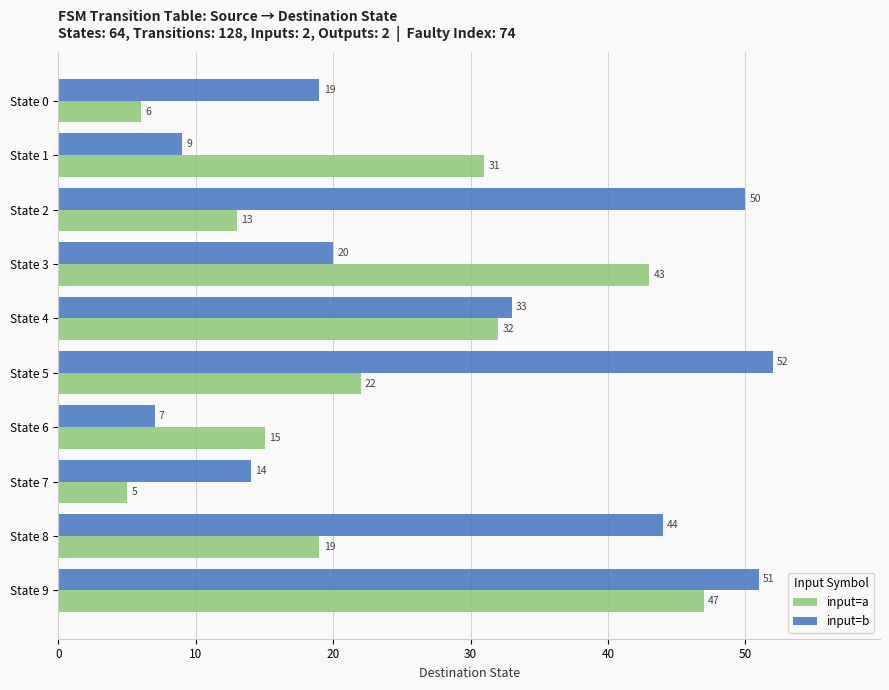

The value of input=a at State 4 is 53. True or false?

False